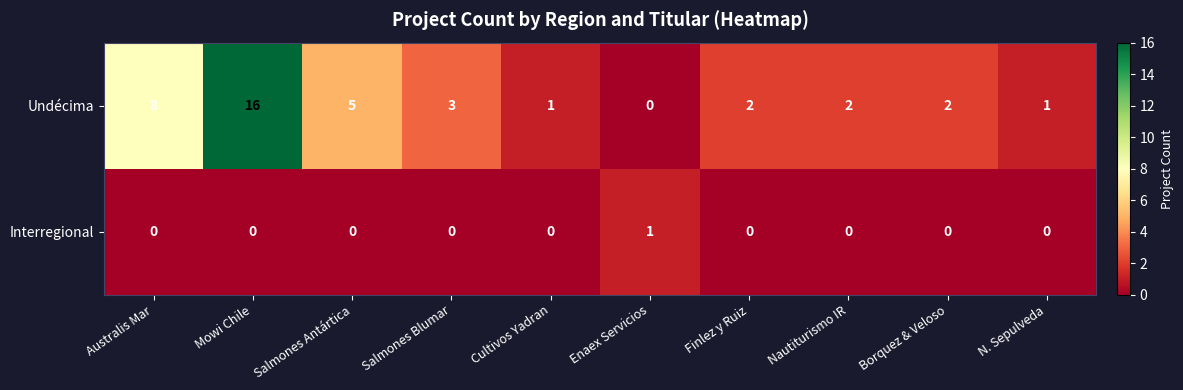

What is the maximum value shown in the chart?

16